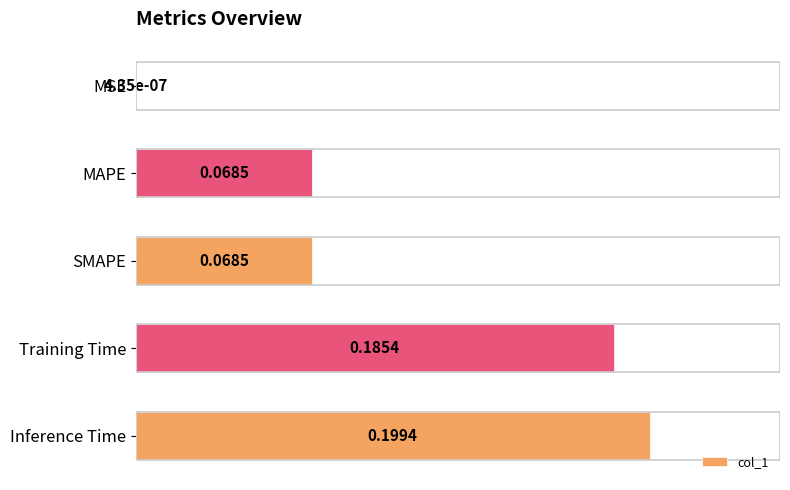

At which category does the chart reach its peak across all series?

Inference Time